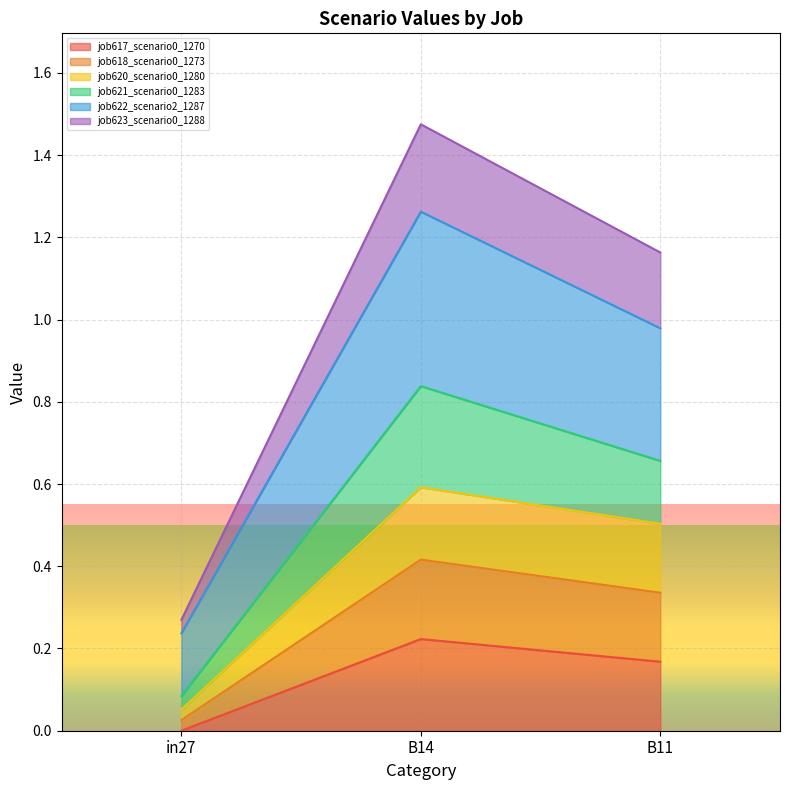

Rank the categories by job618_scenario0_1273 value from highest to lowest.

B14, B11, in27